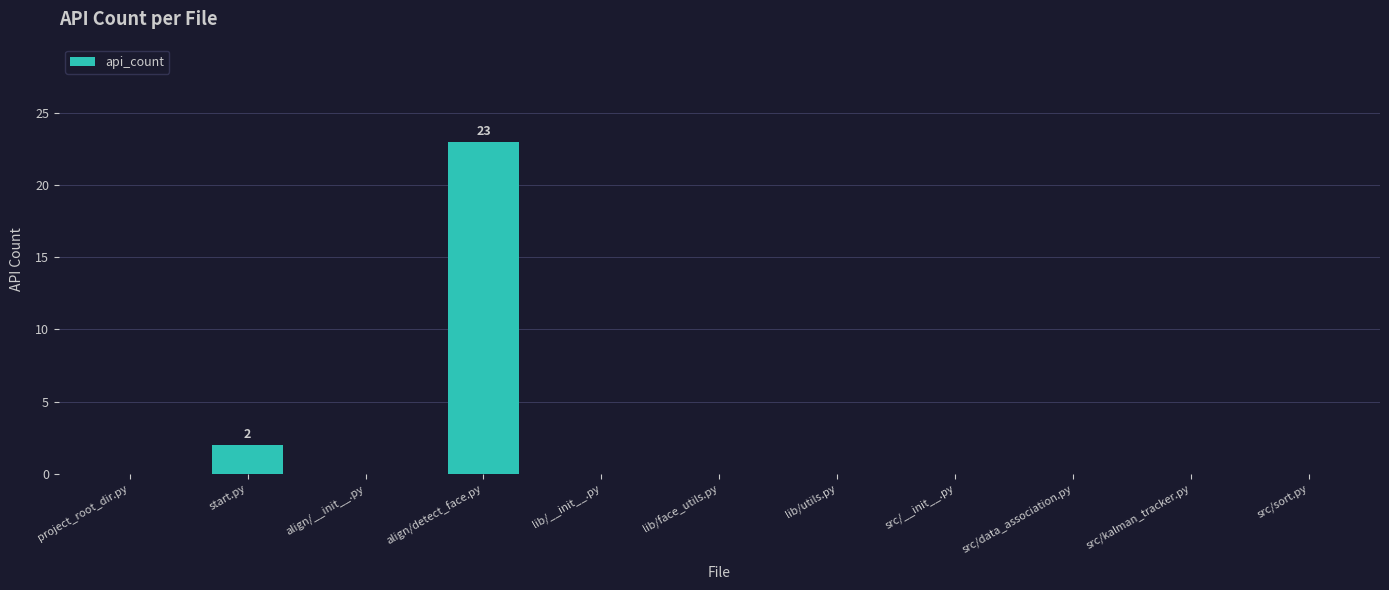

Reading right to left, extract all data points from this chart.

0	0	0	0	0	0	0	23	0	2	0